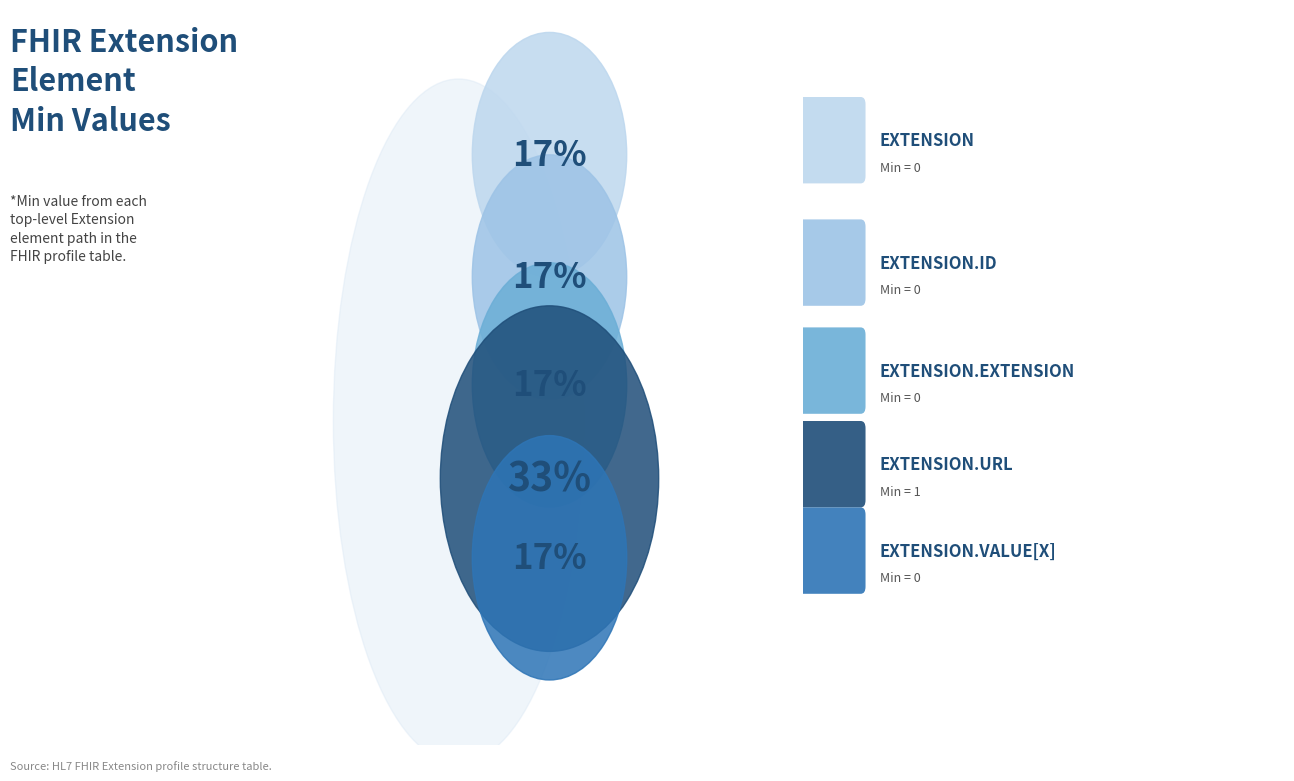

Combined, do Extension.value[x] and Extension.extension account for over 50%?

No